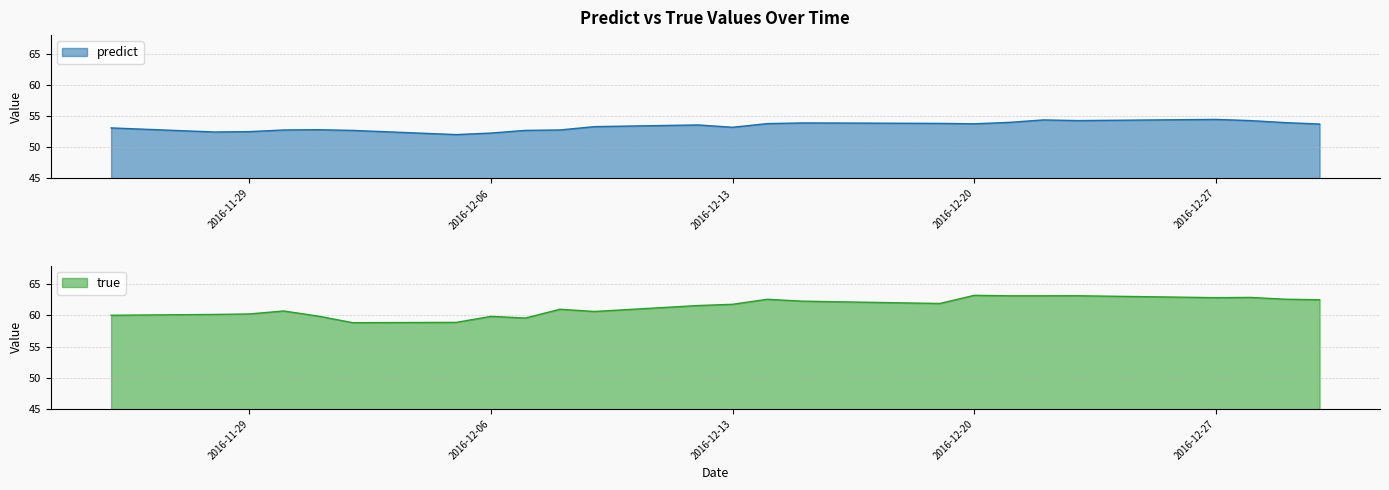

At which category does the chart reach its peak across all series?

2016-12-20